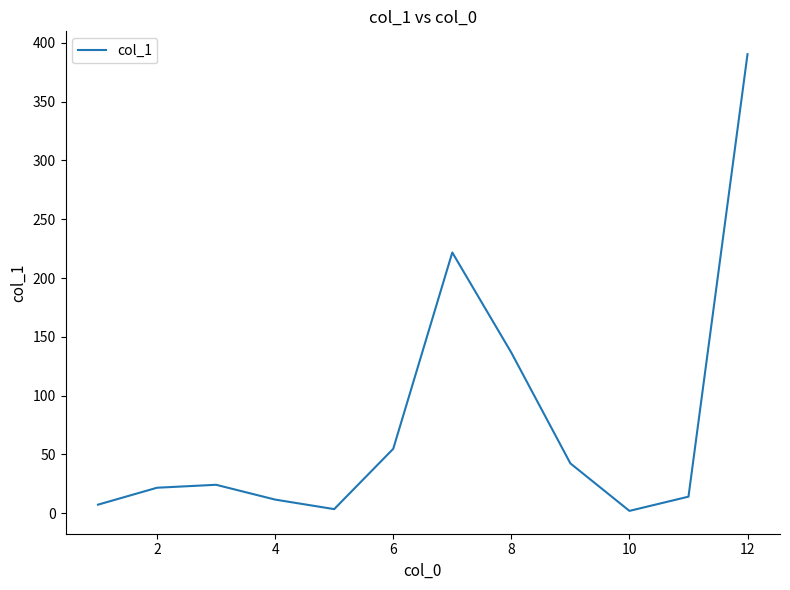

What is the maximum value shown in the chart?

390.4